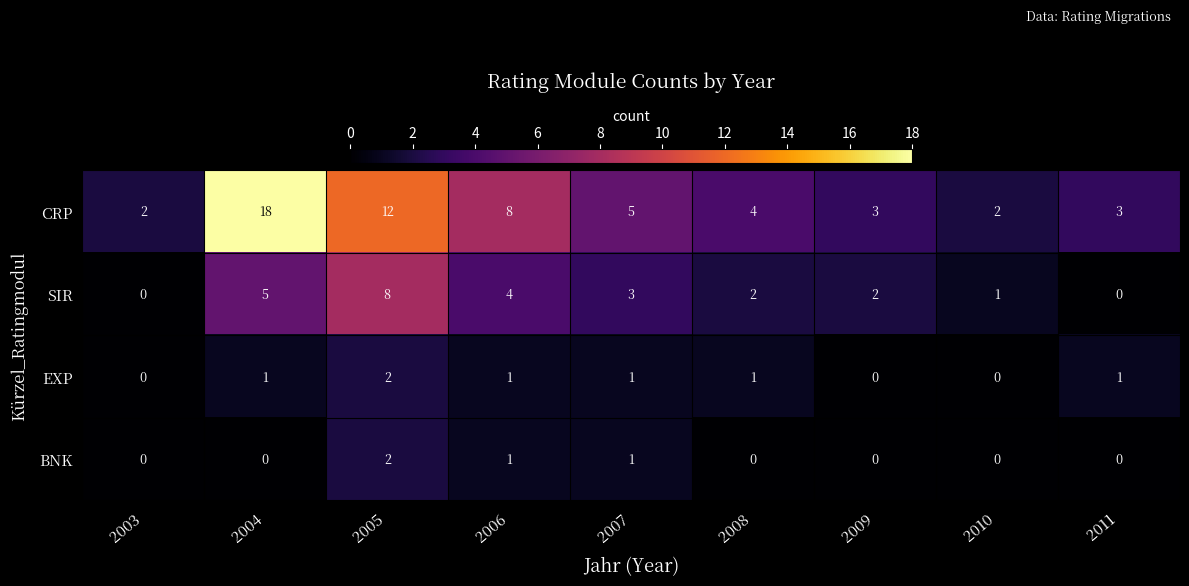

True or false: SIR has a value of 4 at 2006.

True